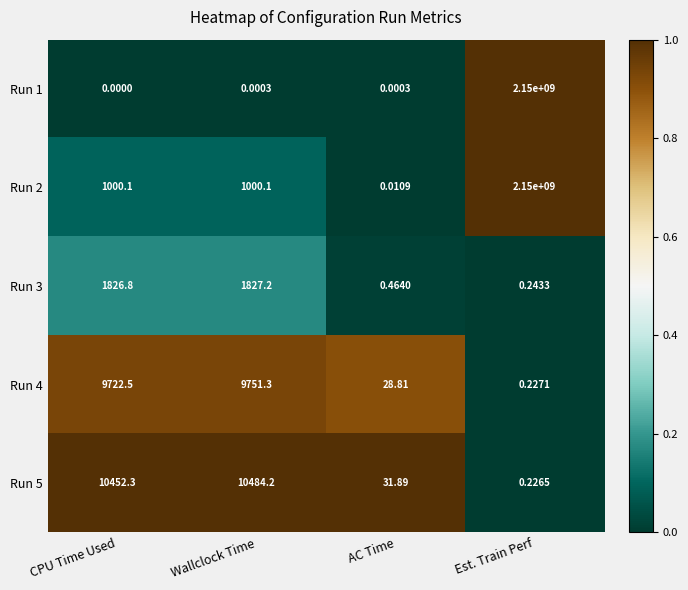

List the labels in order of Run 4 value, largest first.

Wallclock Time, CPU Time Used, AC Time, Est. Train Perf